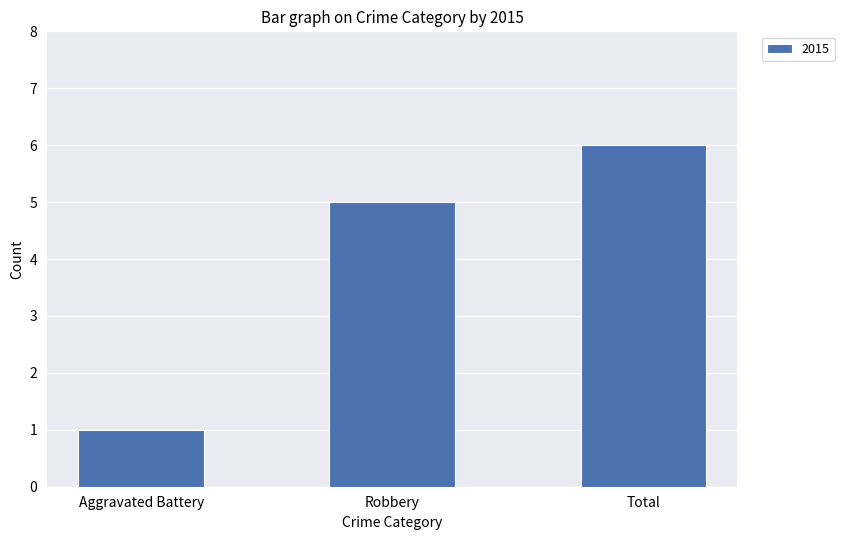

What value does the data have at Robbery?

5